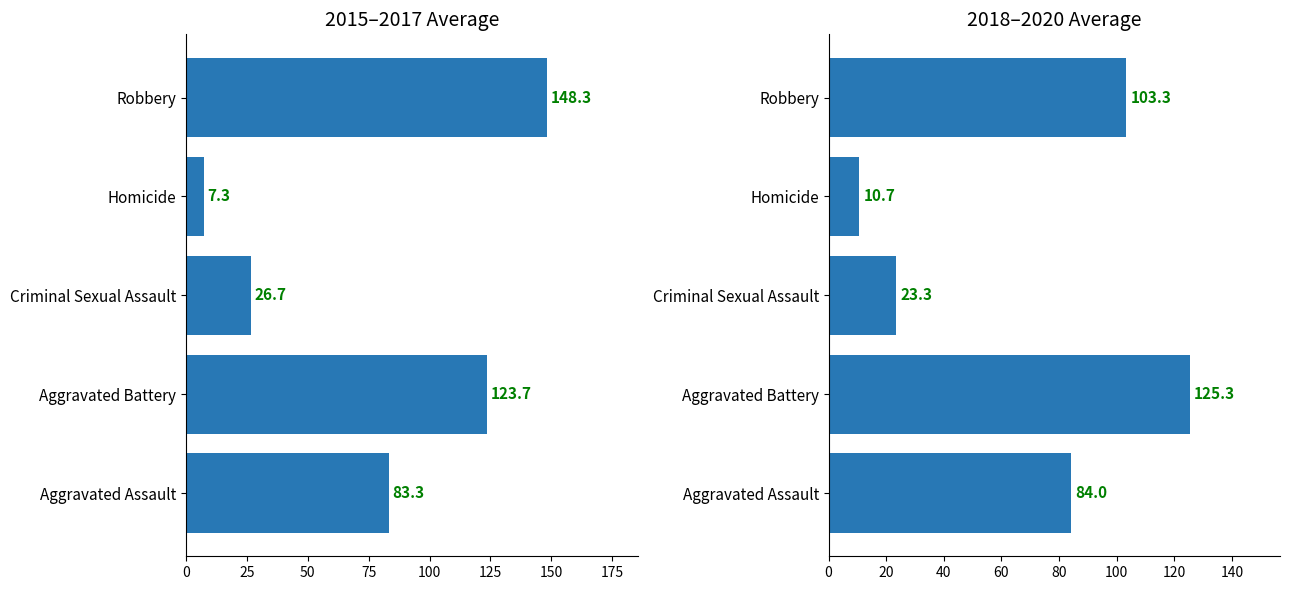

What is the minimum value shown in the chart?

7.3